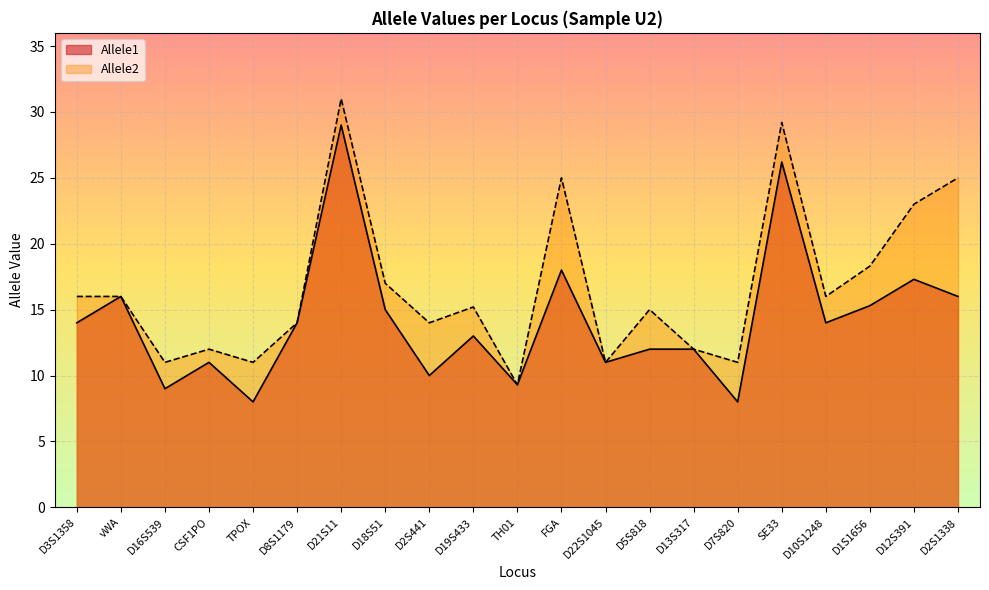

What is the difference between the maximum and minimum values in the Allele2 series?

21.7